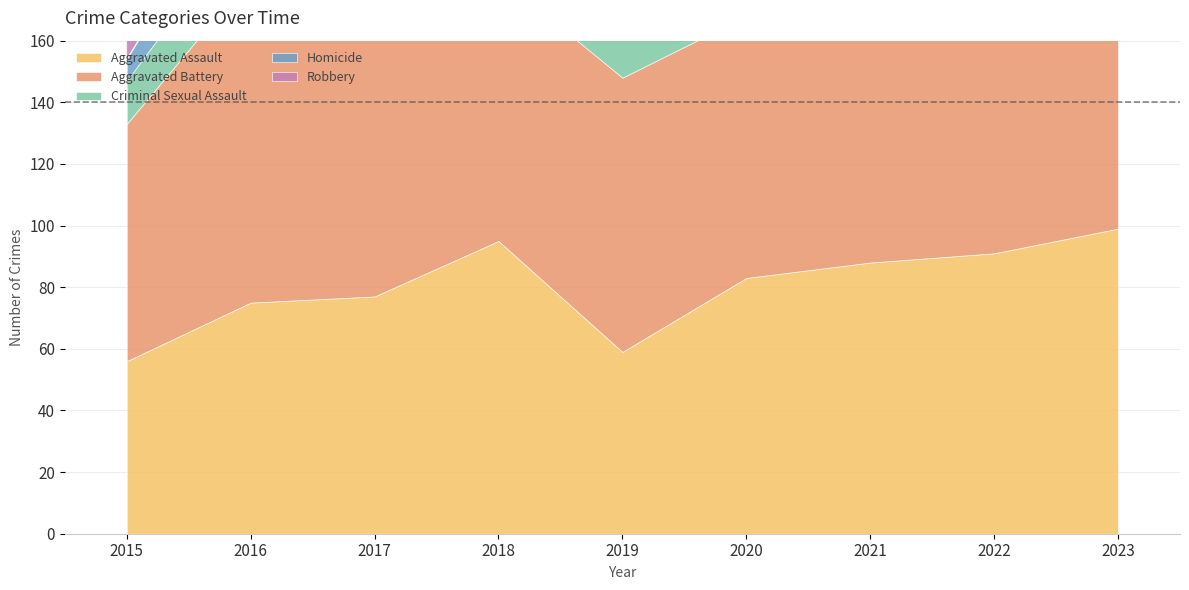

Reading left to right, what are all the values shown in this chart?

Aggravated Assault: 2015=56	2016=75	2017=77	2018=95	2019=59	2020=83	2021=88	2022=91	2023=99
Aggravated Battery: 2015=77	2016=106	2017=113	2018=86	2019=89	2020=85	2021=84	2022=75	2023=109
Criminal Sexual Assault: 2015=14	2016=20	2017=13	2018=22	2019=14	2020=9	2021=12	2022=14	2023=15
Homicide: 2015=7	2016=19	2017=10	2018=11	2019=1	2020=9	2021=5	2022=12	2023=8
Robbery: 2015=71	2016=88	2017=93	2018=79	2019=57	2020=51	2021=50	2022=85	2023=124